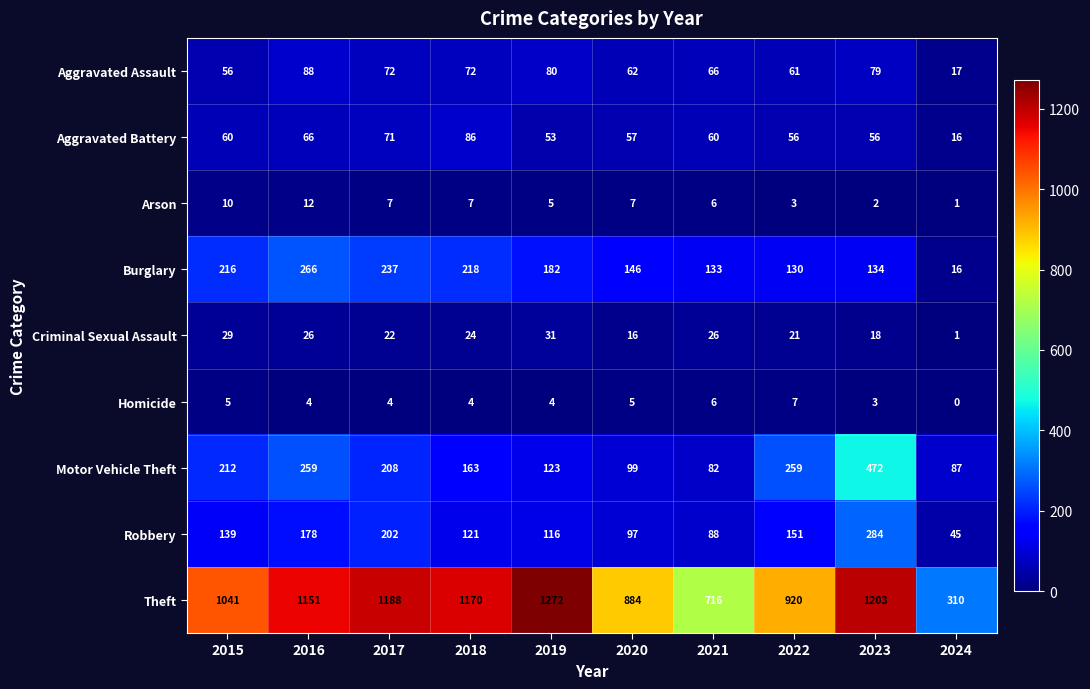

Which series changed the most between 2023 and 2024?

Theft